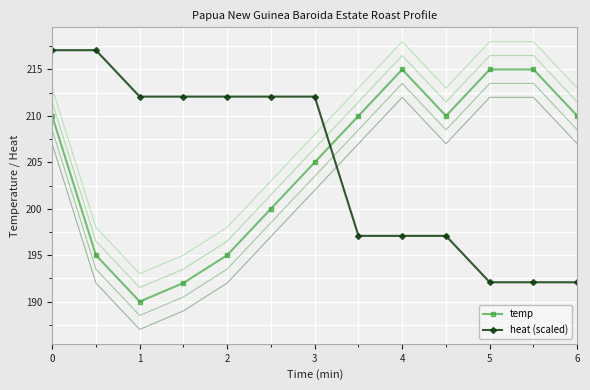

What is the difference between the second highest and second lowest values in the temp series?

23.0